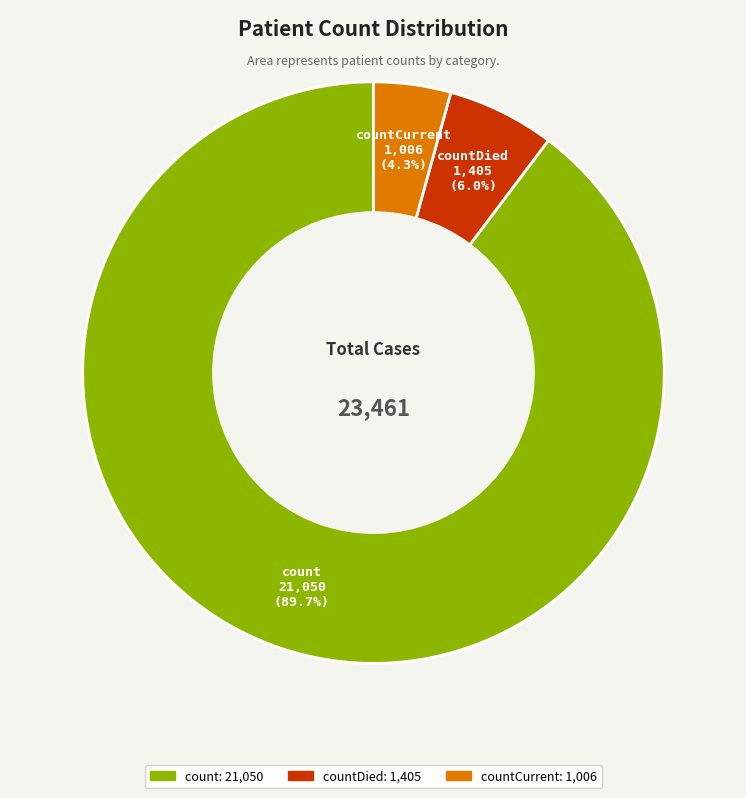

Is there any slice that represents more than half of the pie?

Yes